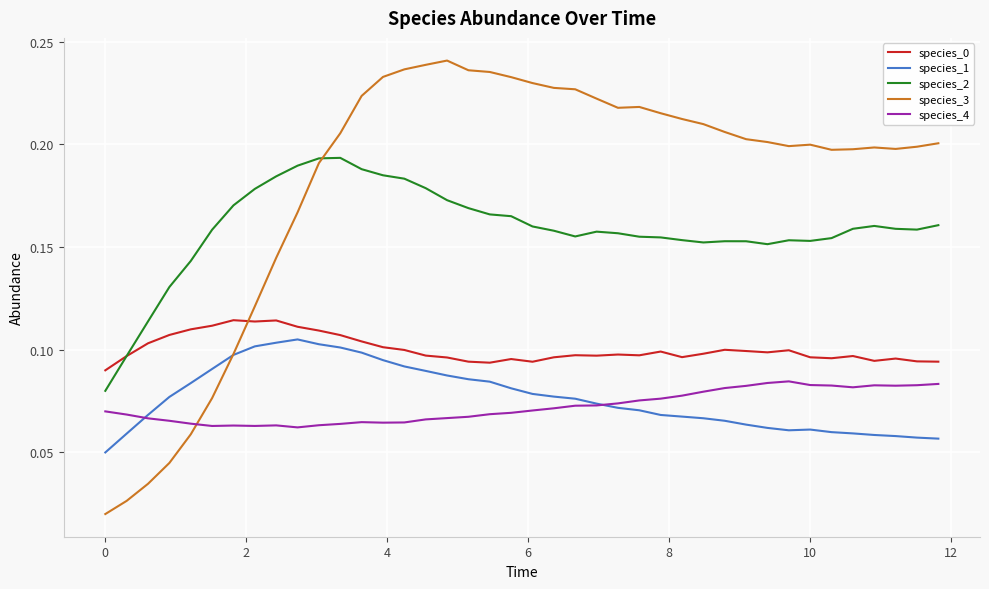

How many intersections are there between species_1 and species_3?

1